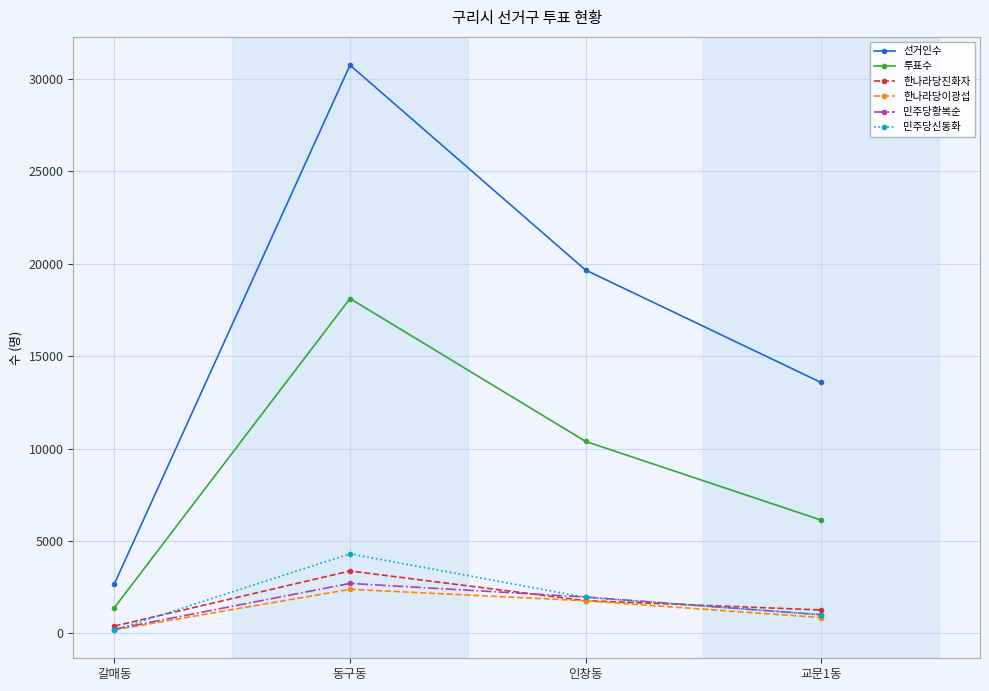

Between 갈매동 and 교문1동, which series saw the biggest shift?

선거인수